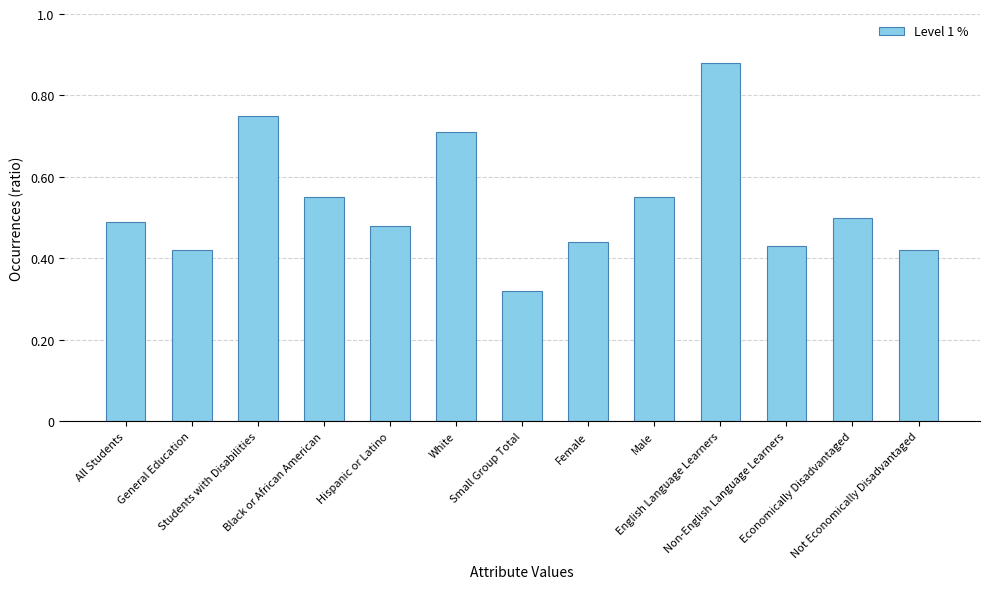

Count the values in the range 0 to 1.

13